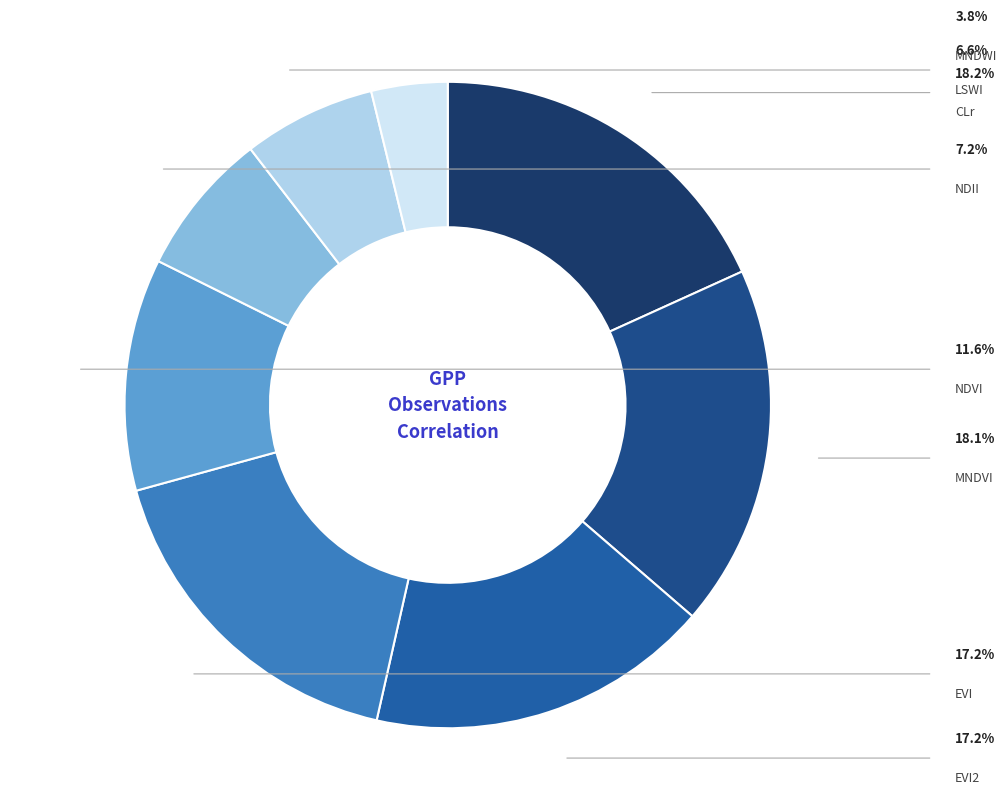

How many slices are in this pie chart?

8